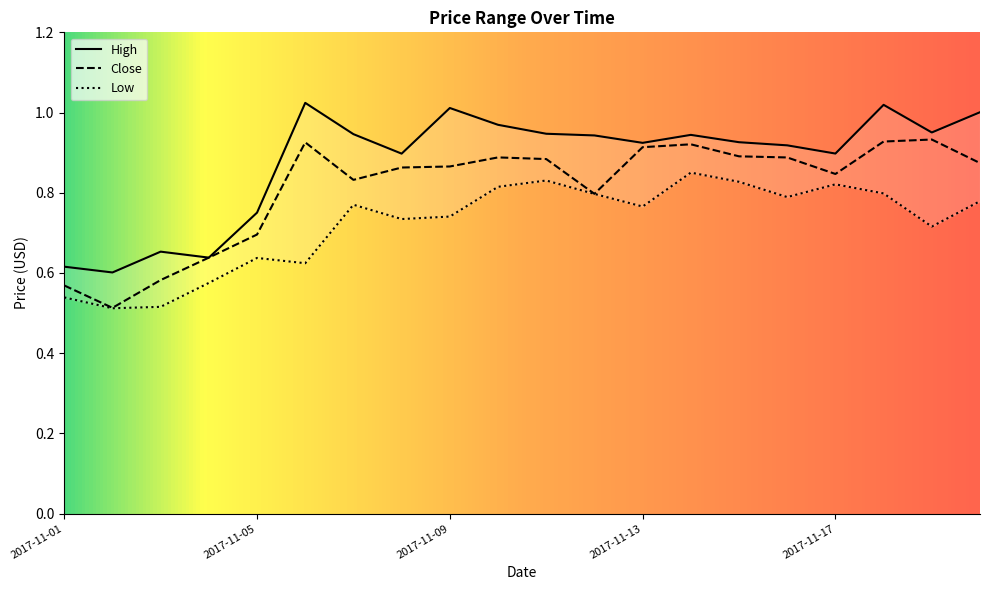

What is the average value of the Close series?

0.8